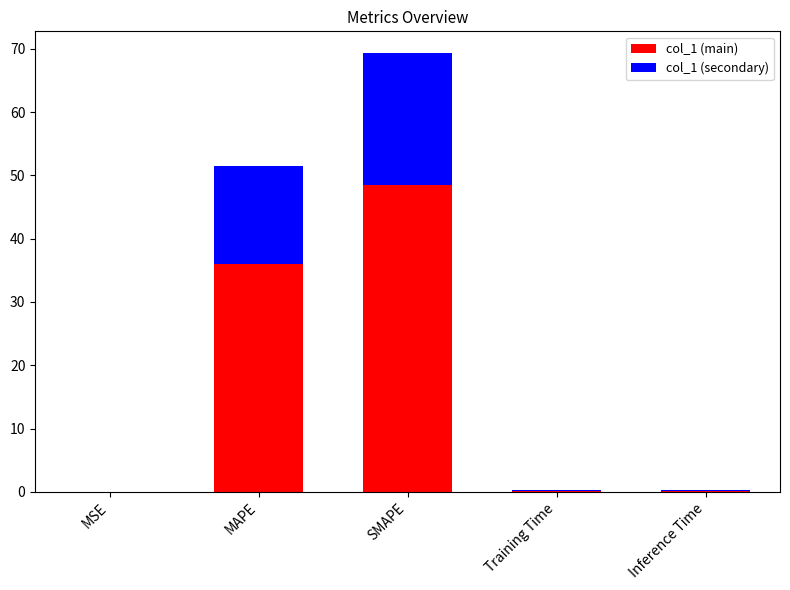

At which category is the sum across all series the highest?

SMAPE